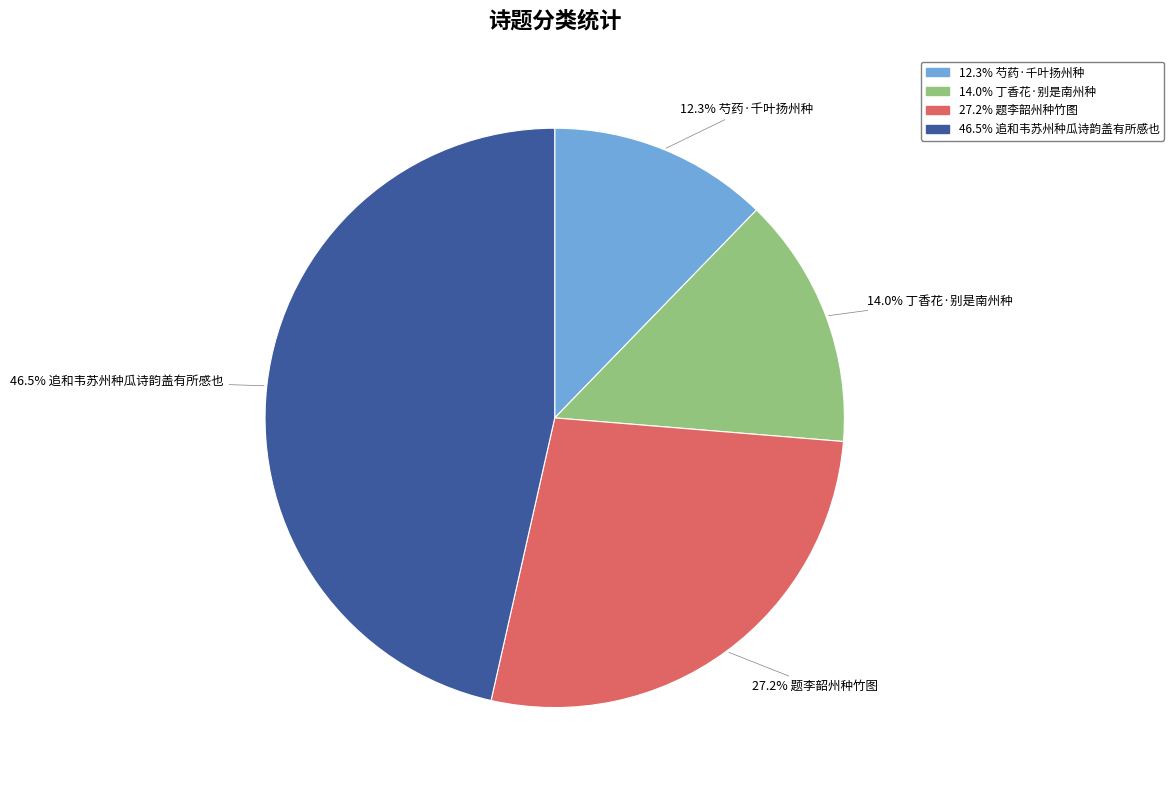

Is there any slice that represents more than half of the pie?

No